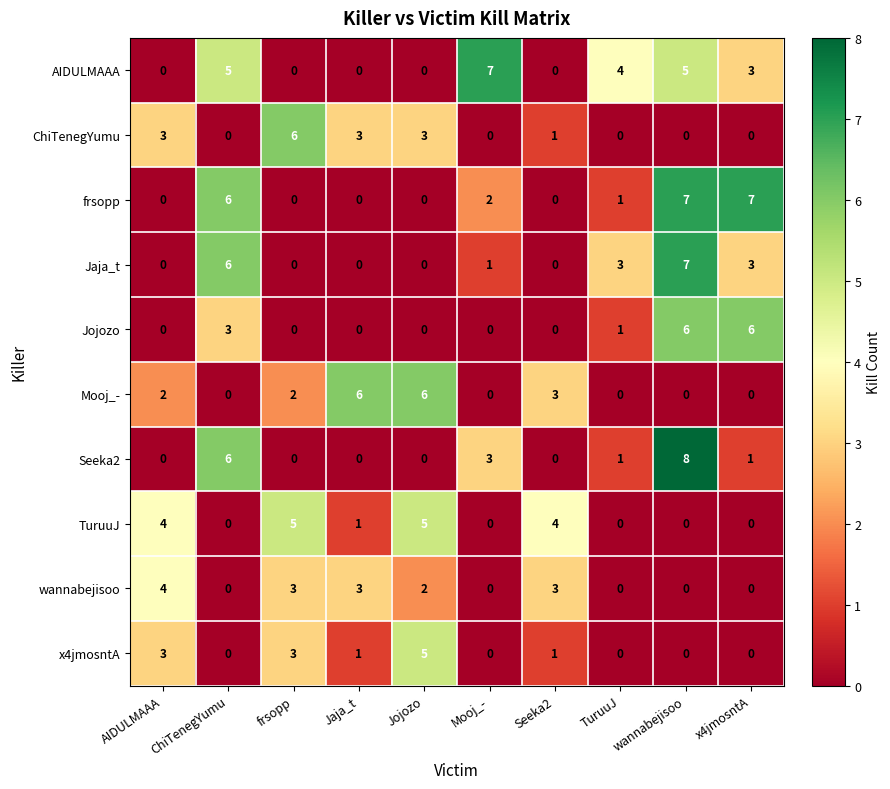

The value of frsopp at frsopp is 0. True or false?

True